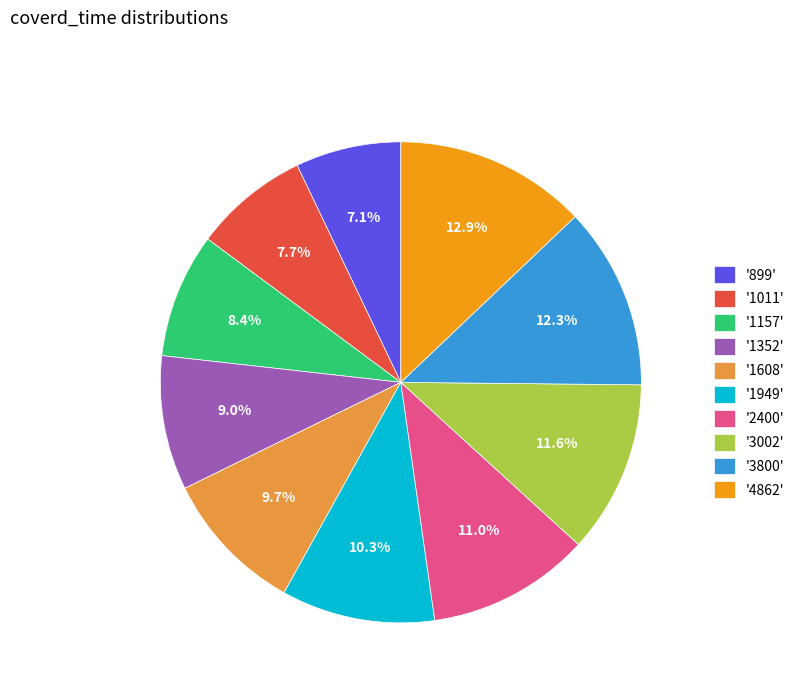

Do '3800' and '1352' together represent more than half of the pie?

No